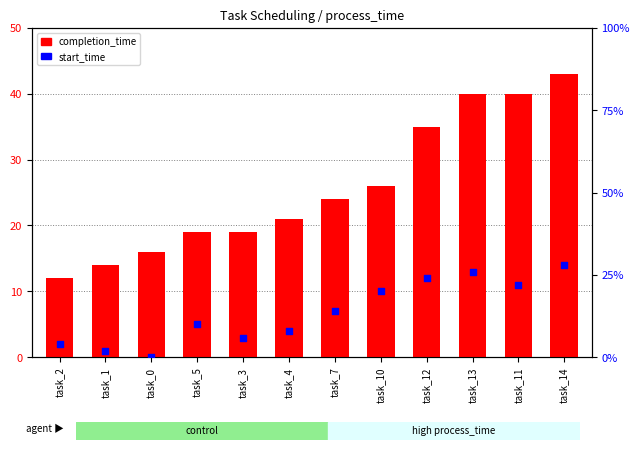

Which series has the largest total across all categories?

completion_time